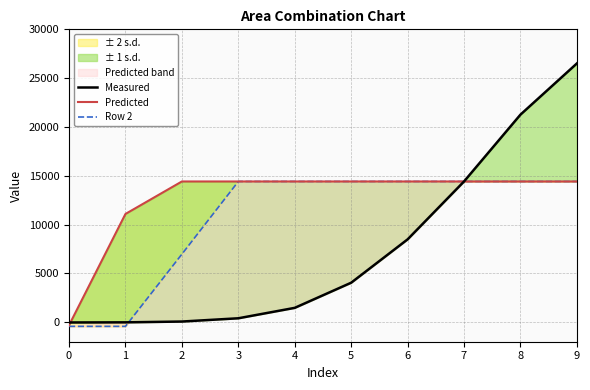

True or false: Row 2 and Measured intersect in this chart.

True